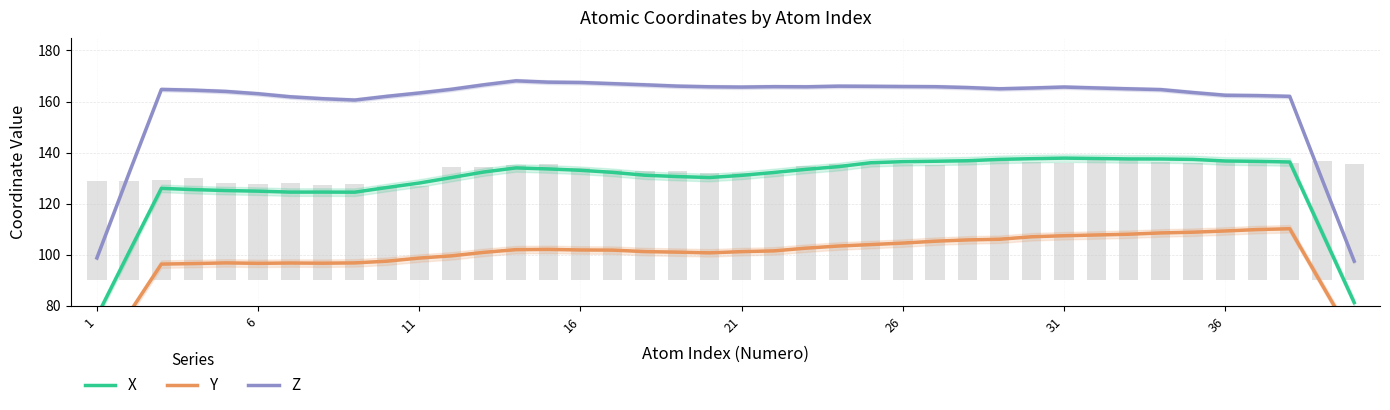

Is it true that X equals 34.2 at 29?

False